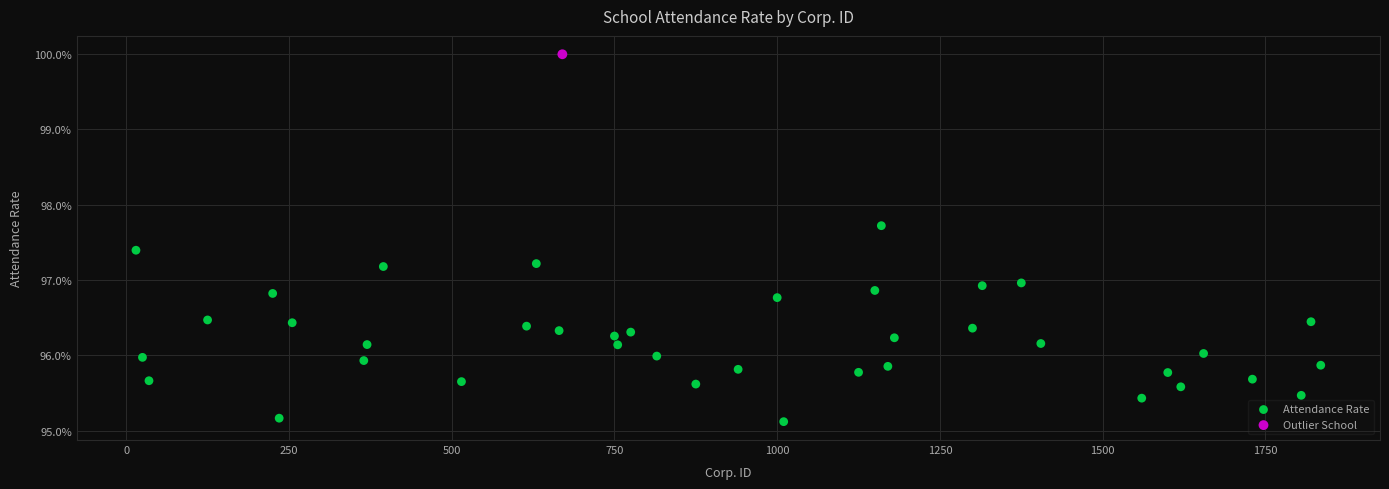

What are all the series names shown in the legend?

Attendance Rate, Outlier School